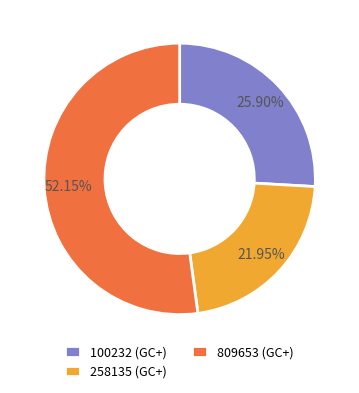

Do 258135 (GC+) and 809653 (GC+) together represent more than half of the pie?

Yes